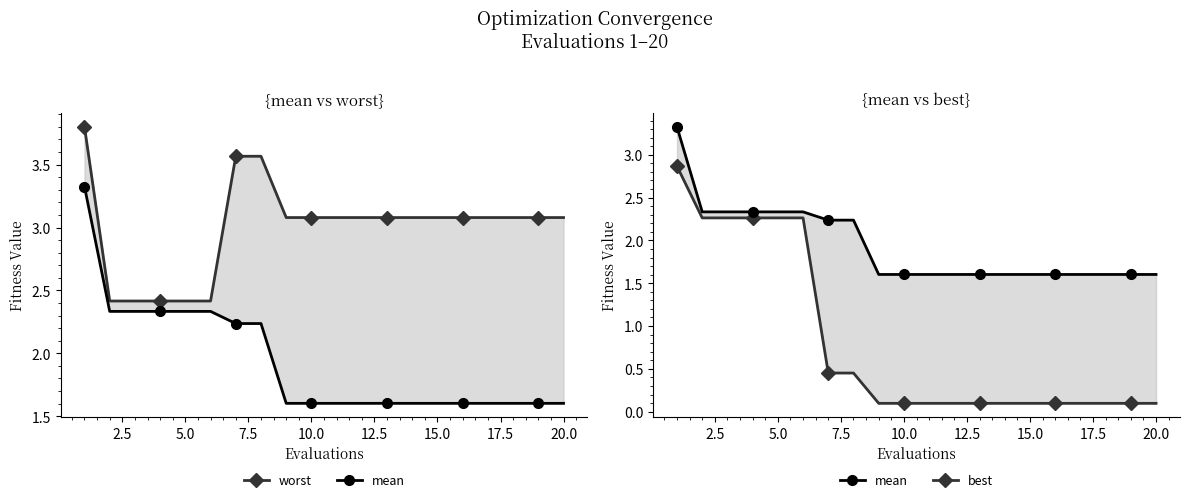

Reading left to right, what are all the values shown in this chart?

worst: 3.8	2.4	2.4	2.4	2.4	2.4	3.6	3.6	3.1	3.1	3.1	3.1	3.1	3.1	3.1	3.1	3.1	3.1	3.1	3.1
mean: 3.3	2.3	2.3	2.3	2.3	2.3	2.2	2.2	1.6	1.6	1.6	1.6	1.6	1.6	1.6	1.6	1.6	1.6	1.6	1.6
best: 2.9	2.3	2.3	2.3	2.3	2.3	0.5	0.5	0.1	0.1	0.1	0.1	0.1	0.1	0.1	0.1	0.1	0.1	0.1	0.1